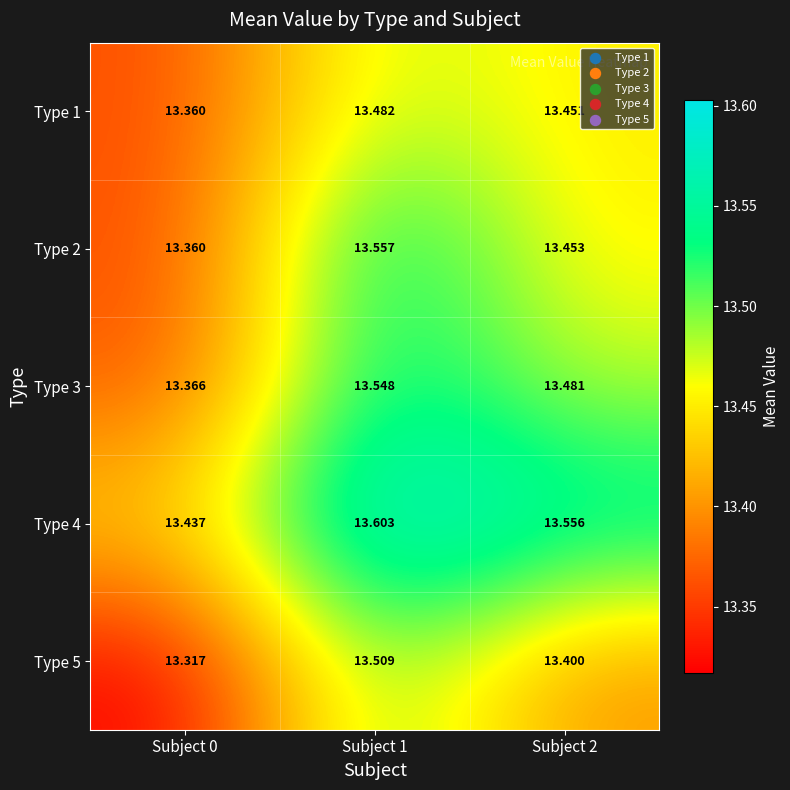

List the series in order of their peak value, lowest first.

Type 1, Type 5, Type 3, Type 2, Type 4